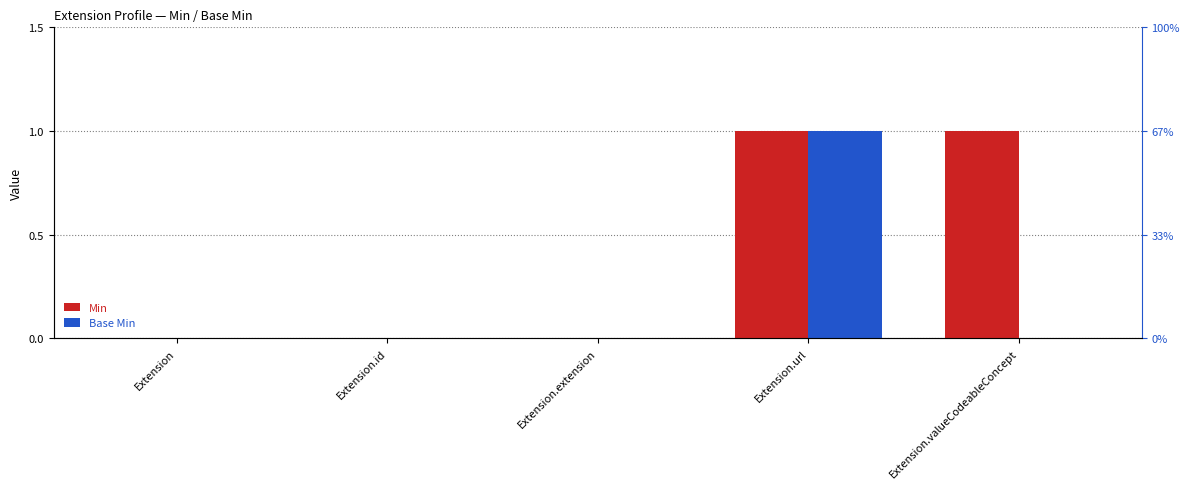

Which has a higher value, Extension.id or Extension.url?

Extension.url